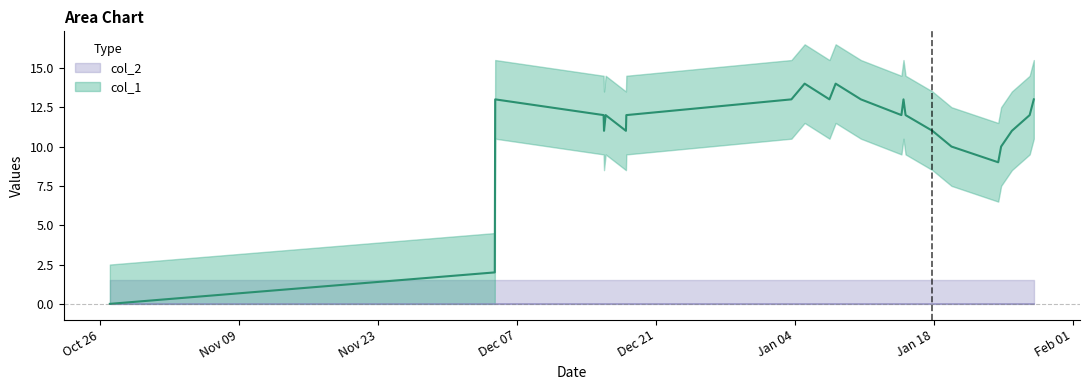

Read the value at 1608074007.

12